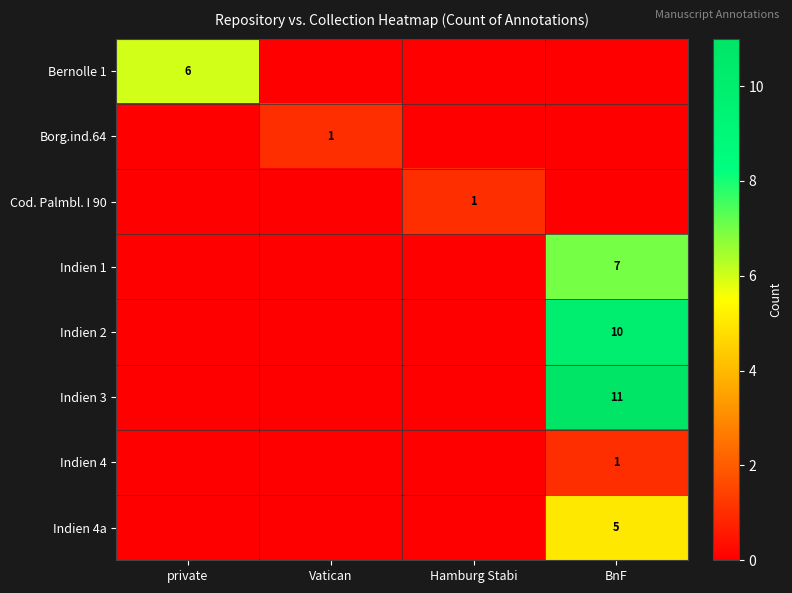

Count the number of data series in this chart.

8